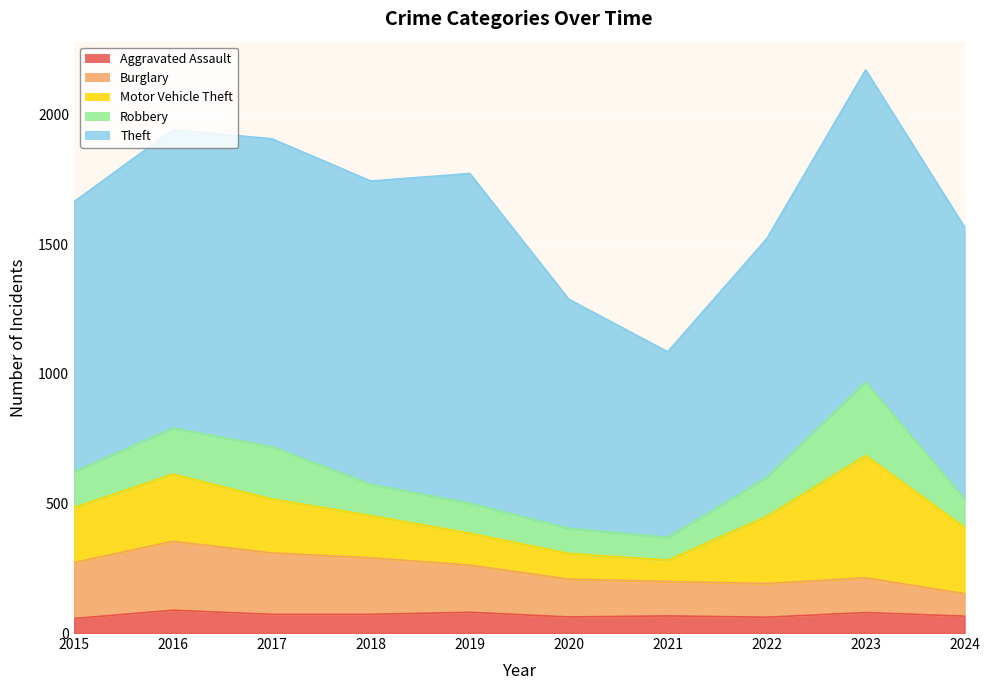

True or false: Theft and Motor Vehicle Theft cross at least once.

False